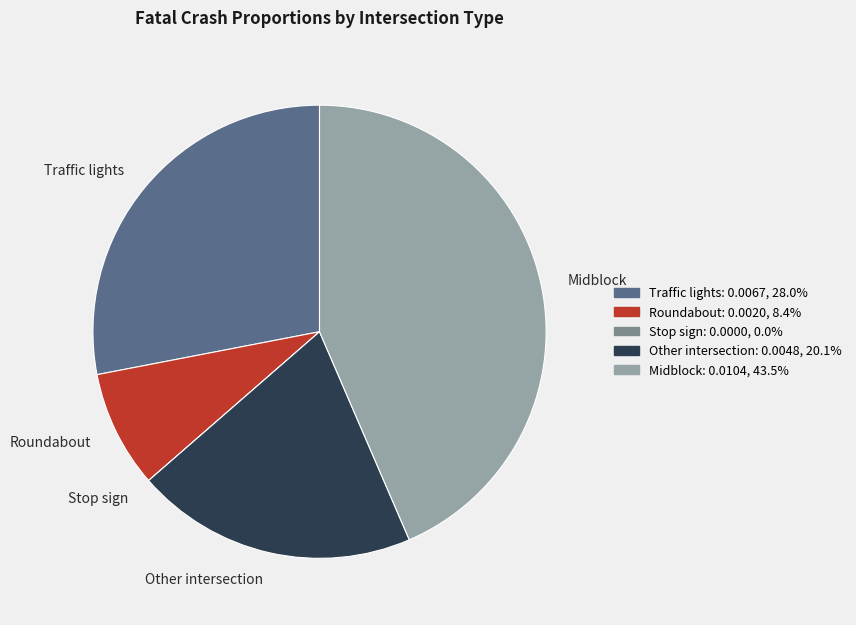

Which category has the biggest portion of the pie?

Midblock